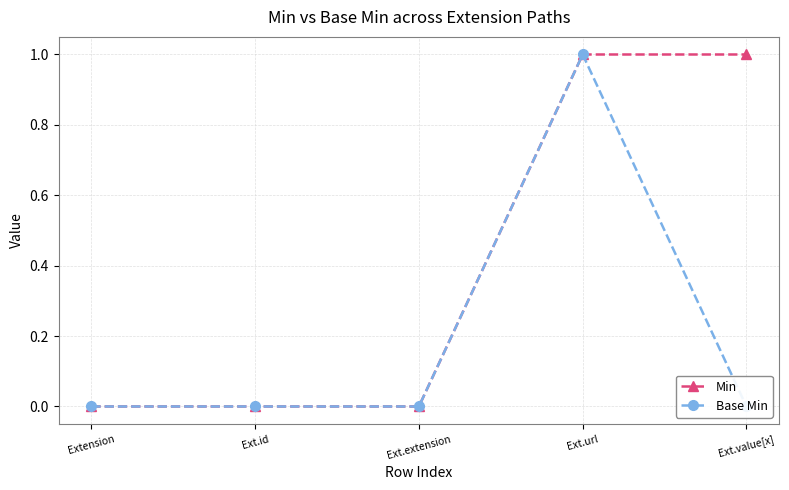

What is the sum of all Base Min values?

1